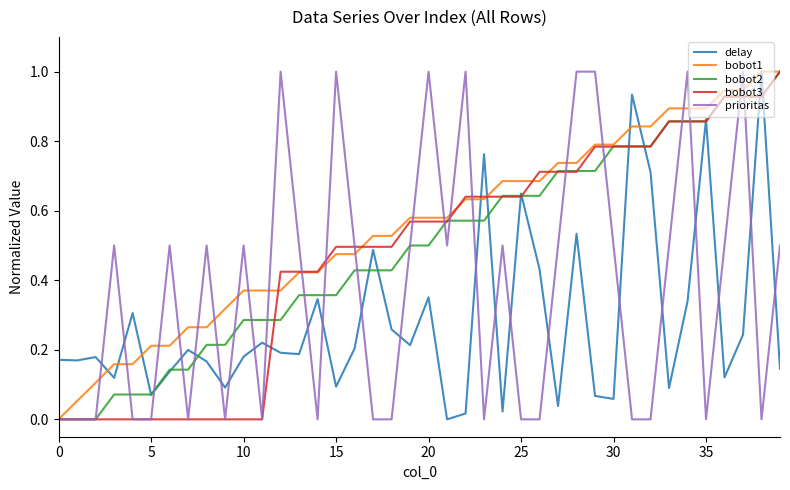

What is the sum of all bobot3 values?

19.2